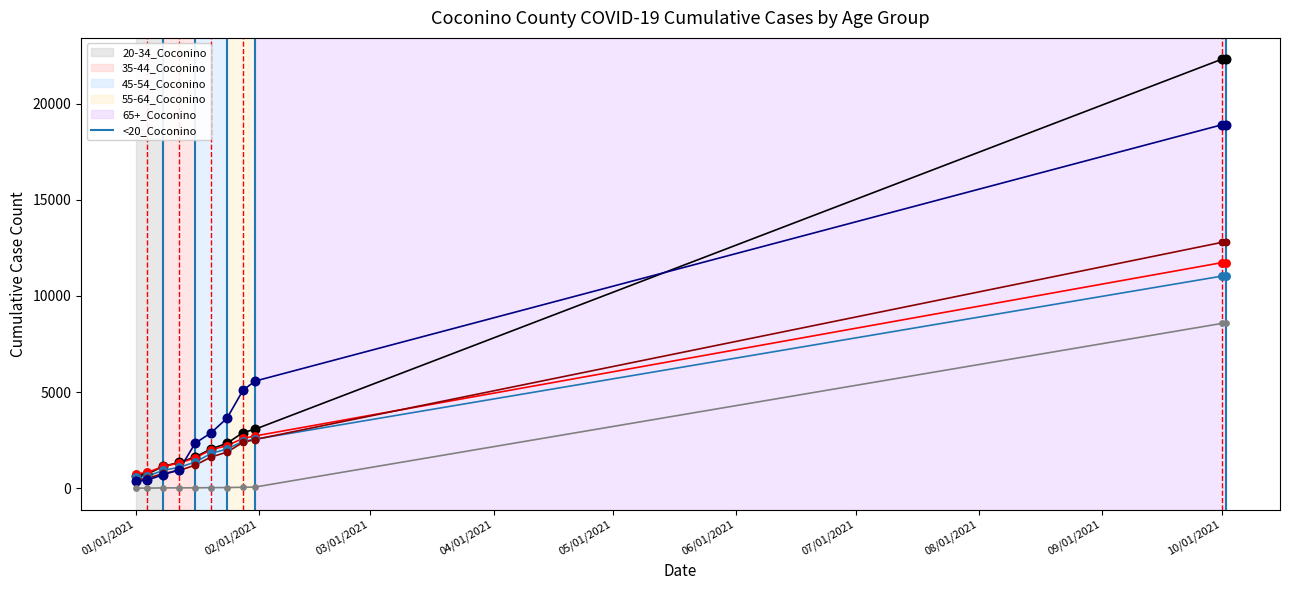

What is the maximum value shown in the chart?

22301